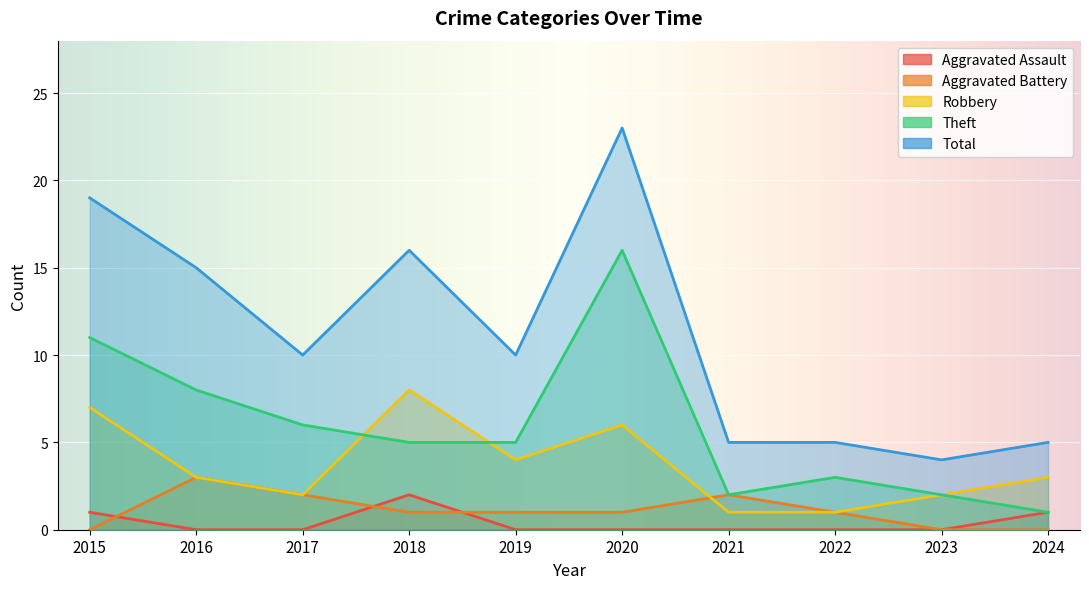

What is the total value across all series at 2020?

46